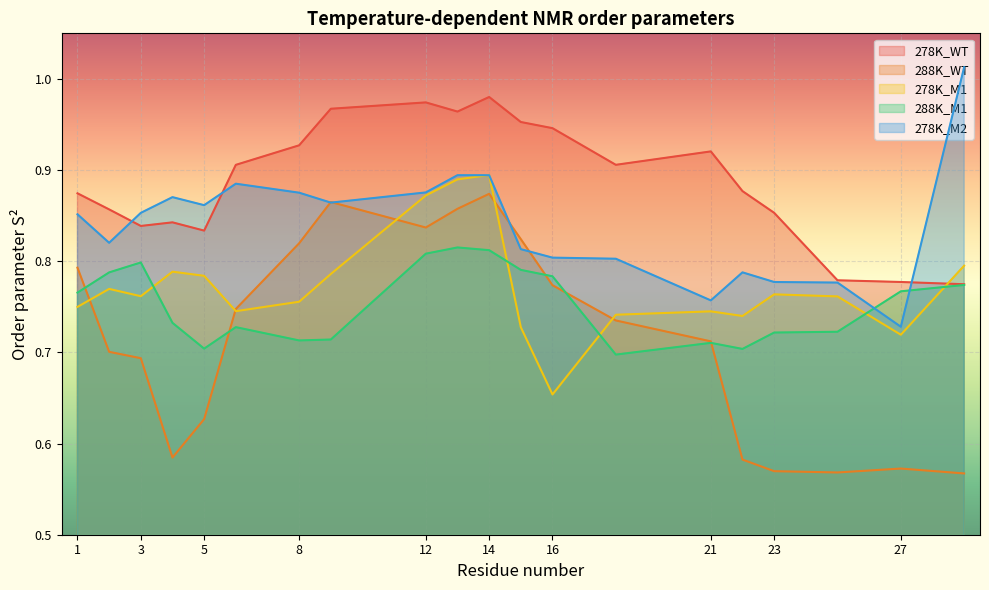

Rank the series at 21 from highest to lowest value.

278K_WT, 278K_M2, 278K_M1, 288K_WT, 288K_M1